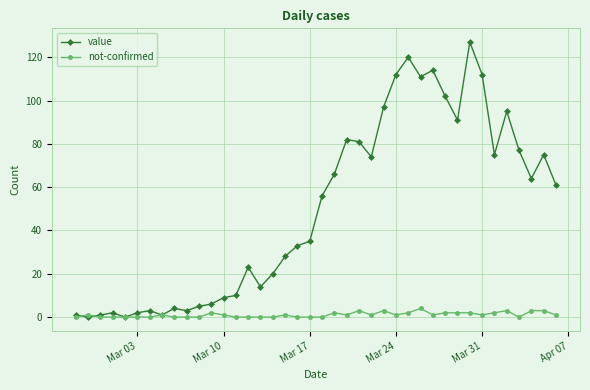

List the series in order of their overall mean, lowest first.

not-confirmed, value